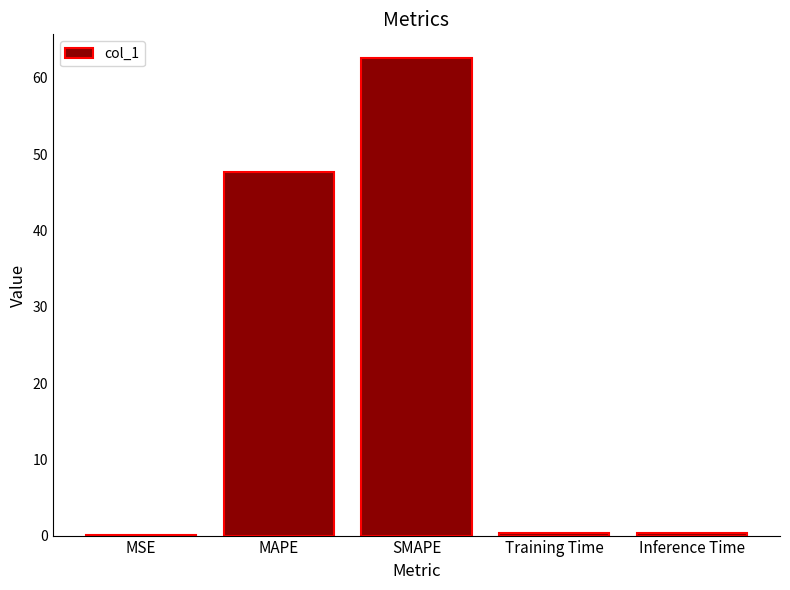

What is the average value?

22.2